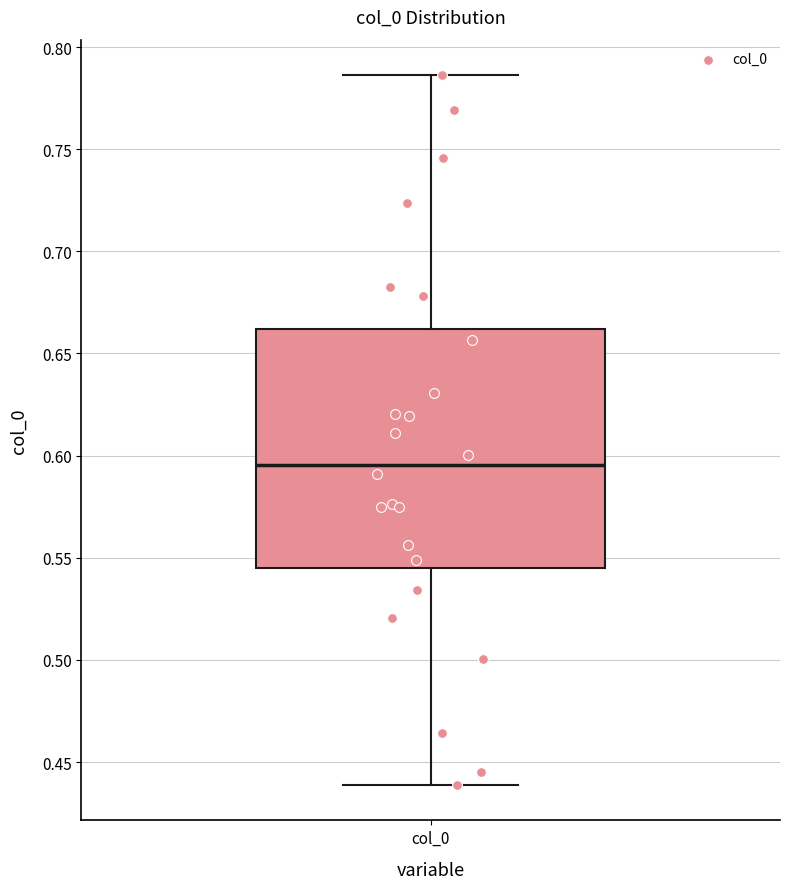

Transcribe this box plot: give where the median line is, the range the box spans, and where the two whiskers end, as read against the y-axis. The values are not printed on the chart, so give them approximately, as read against the axis.

median 0.595, box 0.545 to 0.660, whiskers 0.440 to 0.785